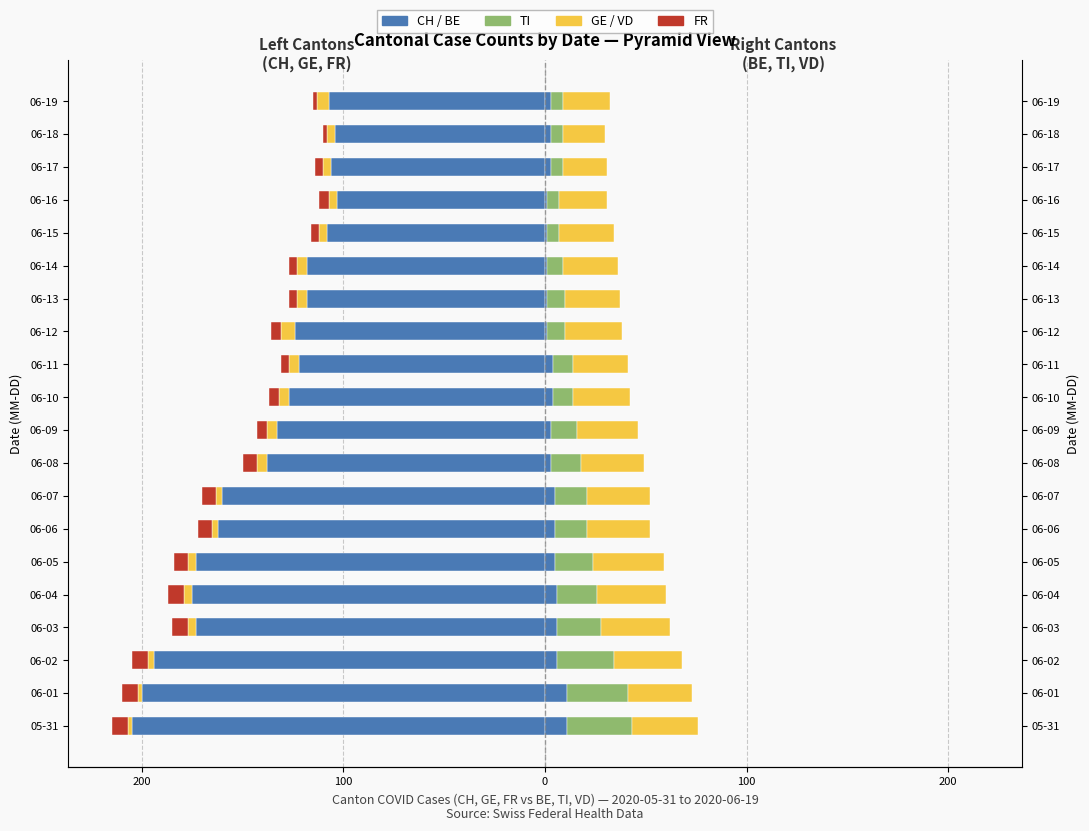

How many values in the CH series are below -127?

10